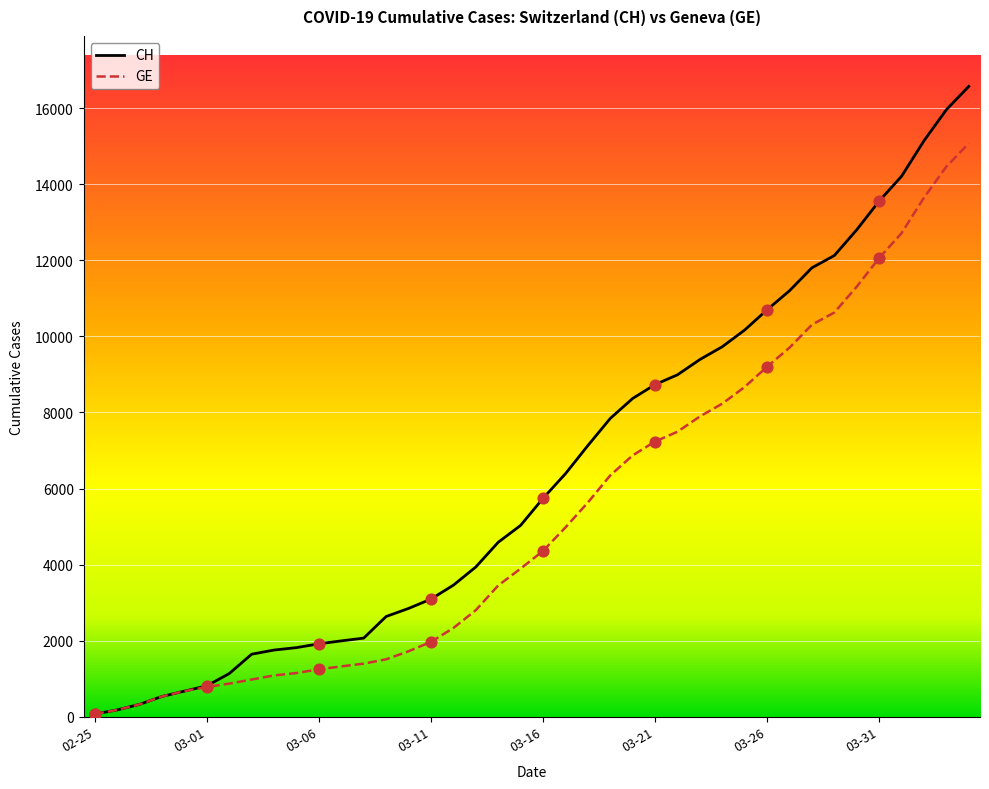

Which series has the largest total across all categories?

CH